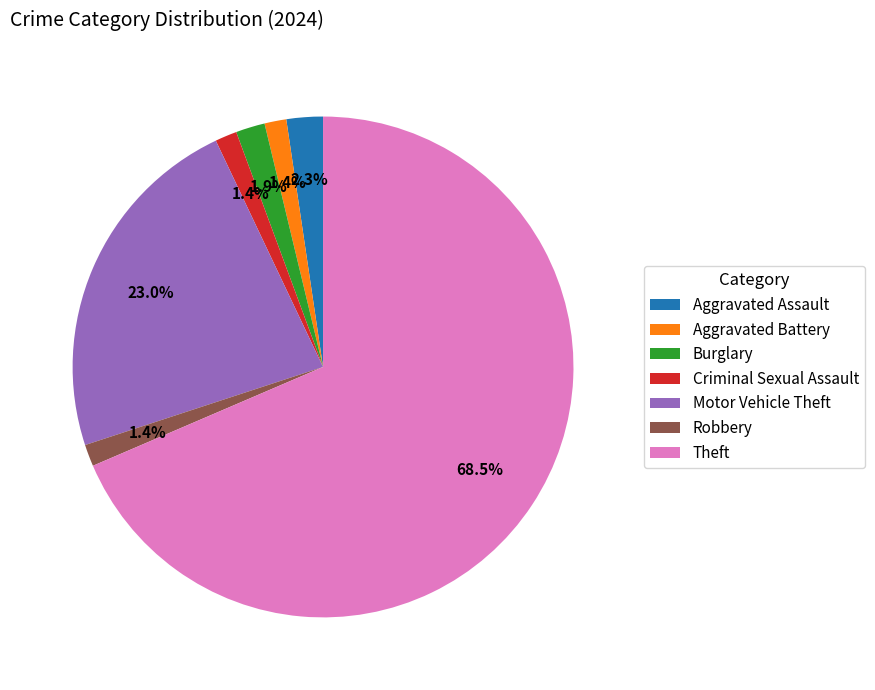

Count the number of slices in the pie.

7